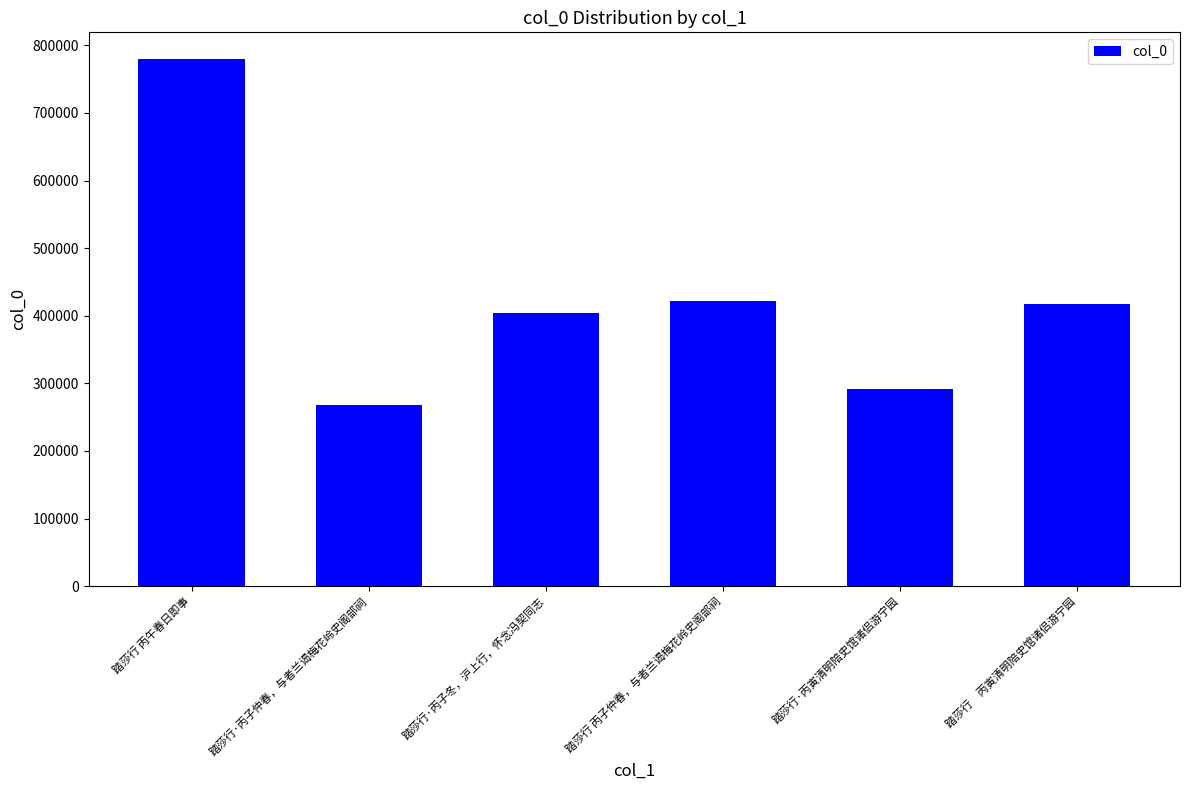

Which has a higher value, 踏莎行·丙寅清明陪史馆诸侣游宁园 or 踏莎行 丙子仲春，与者兰谒梅花岭史阁部祠?

踏莎行 丙子仲春，与者兰谒梅花岭史阁部祠